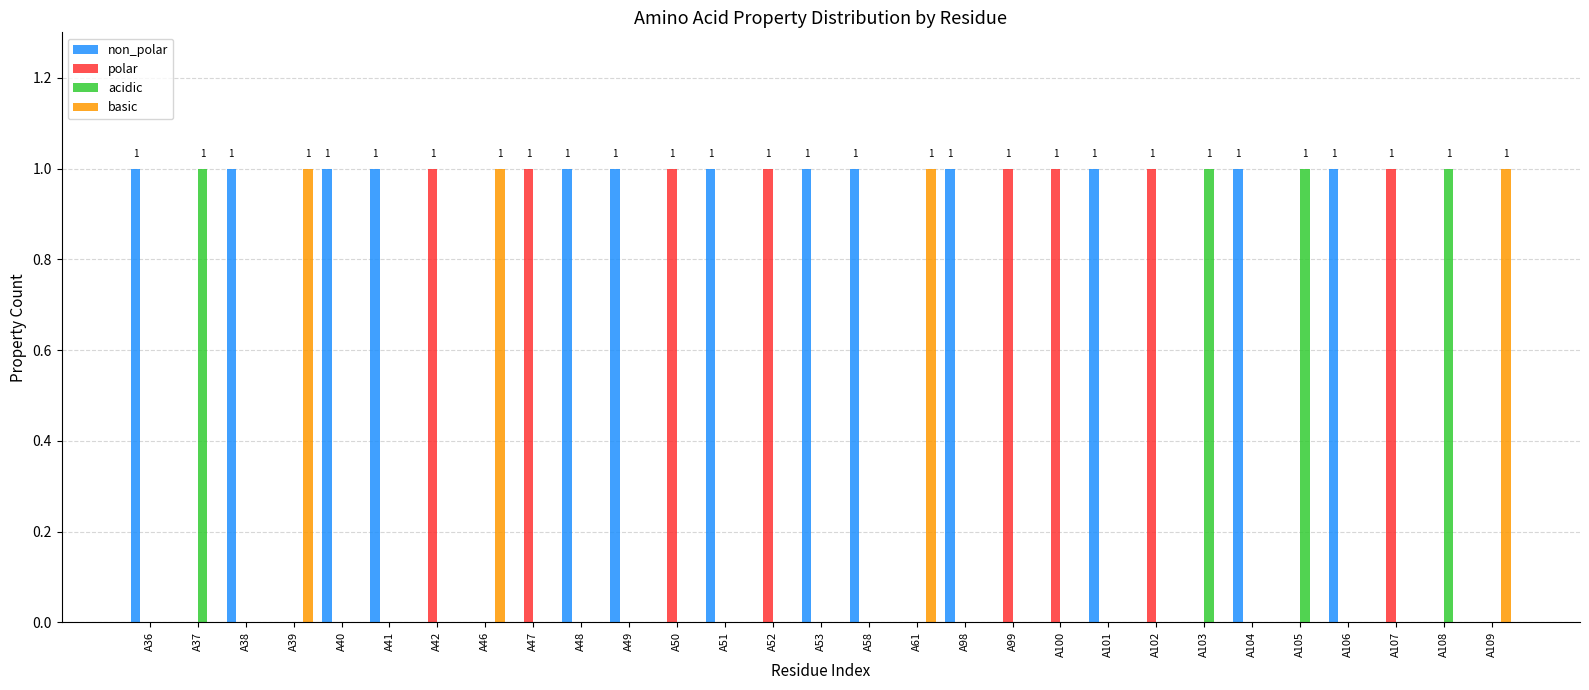

How many distinct data groups are displayed?

4